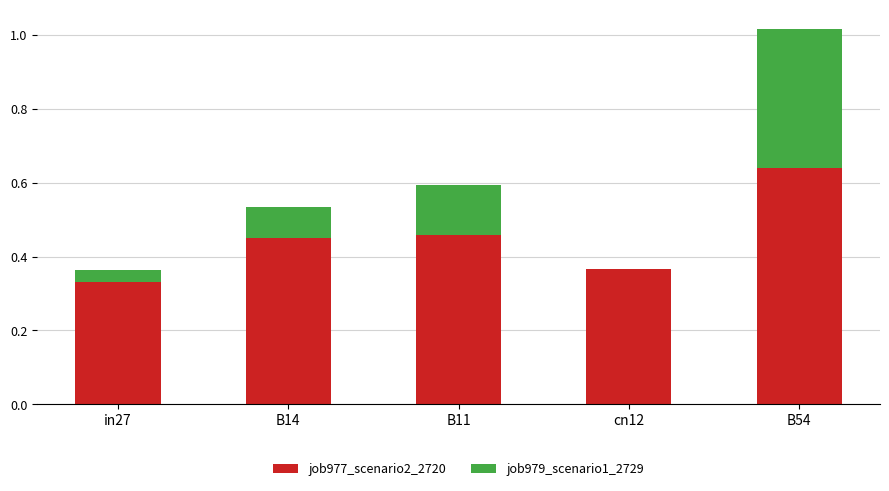

At which label does job977_scenario2_2720 reach its peak?

B54